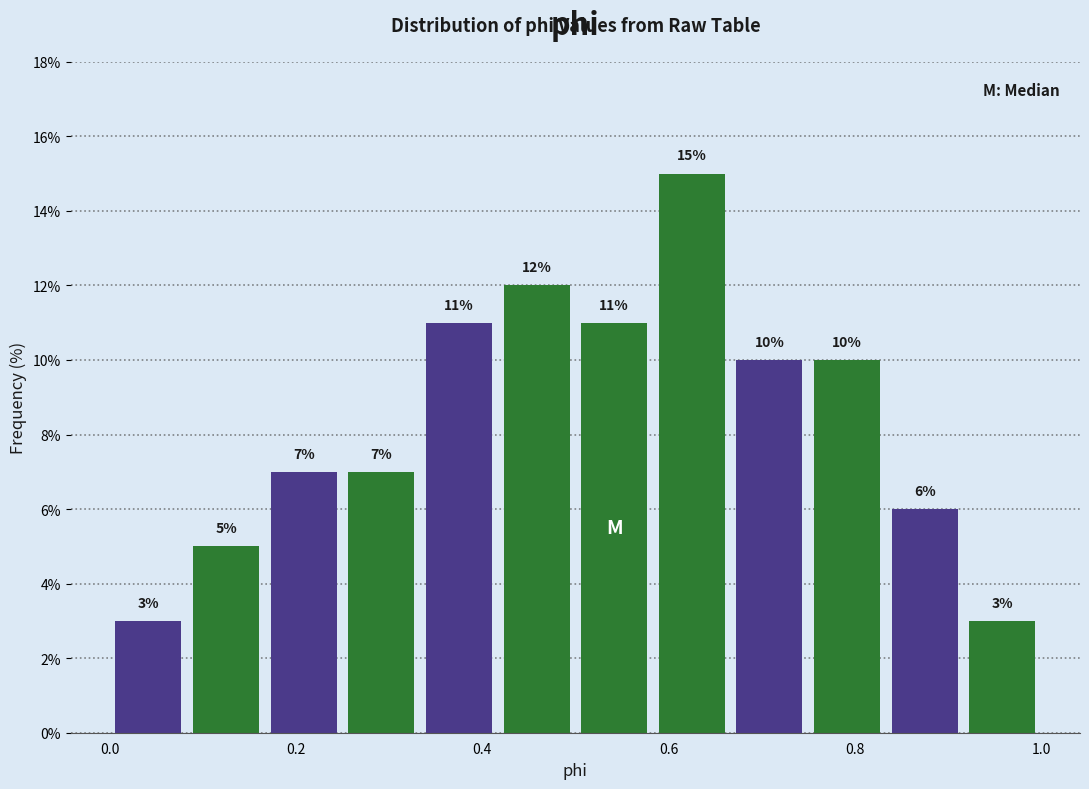

Which range on the x-axis has the tallest bar?

0.58 to 0.66